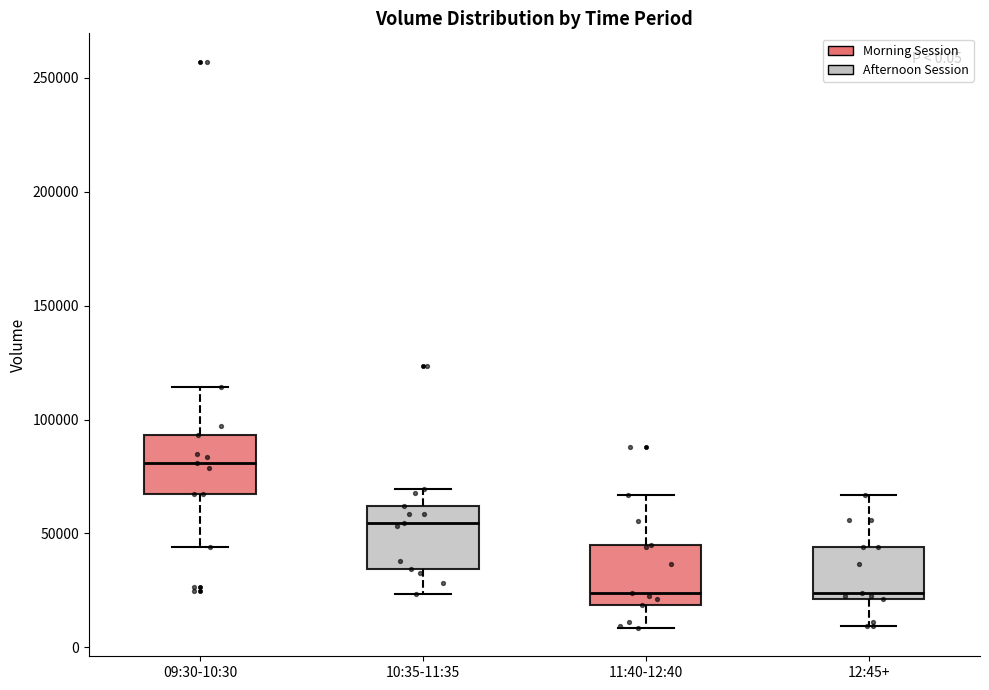

Which box's median line is the highest?

09:30-10:30